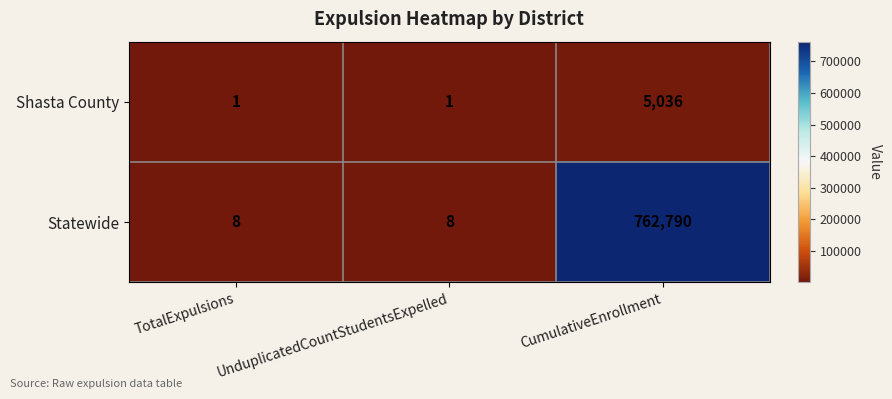

What is the difference between the maximum and second lowest values in the Shasta County series?

5035